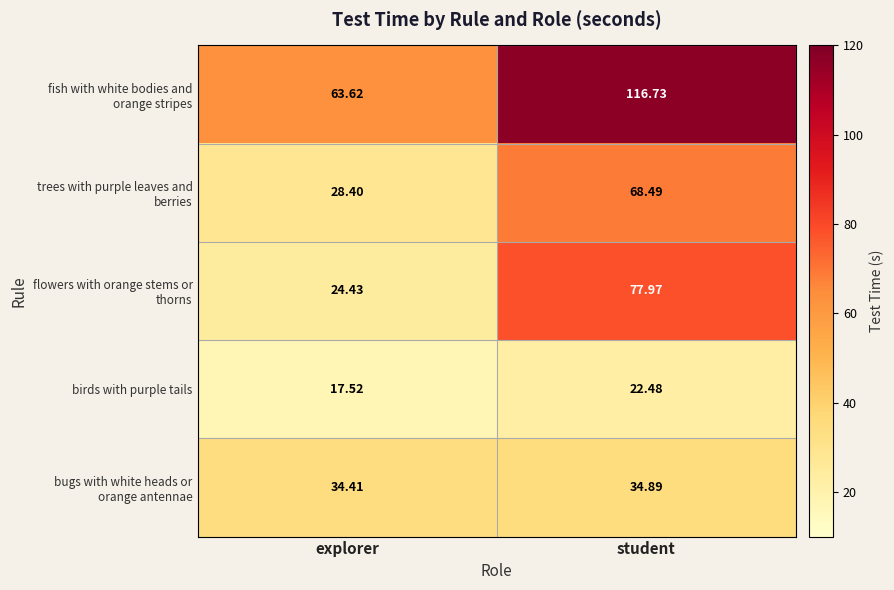

At which category is the sum across all series the highest?

student